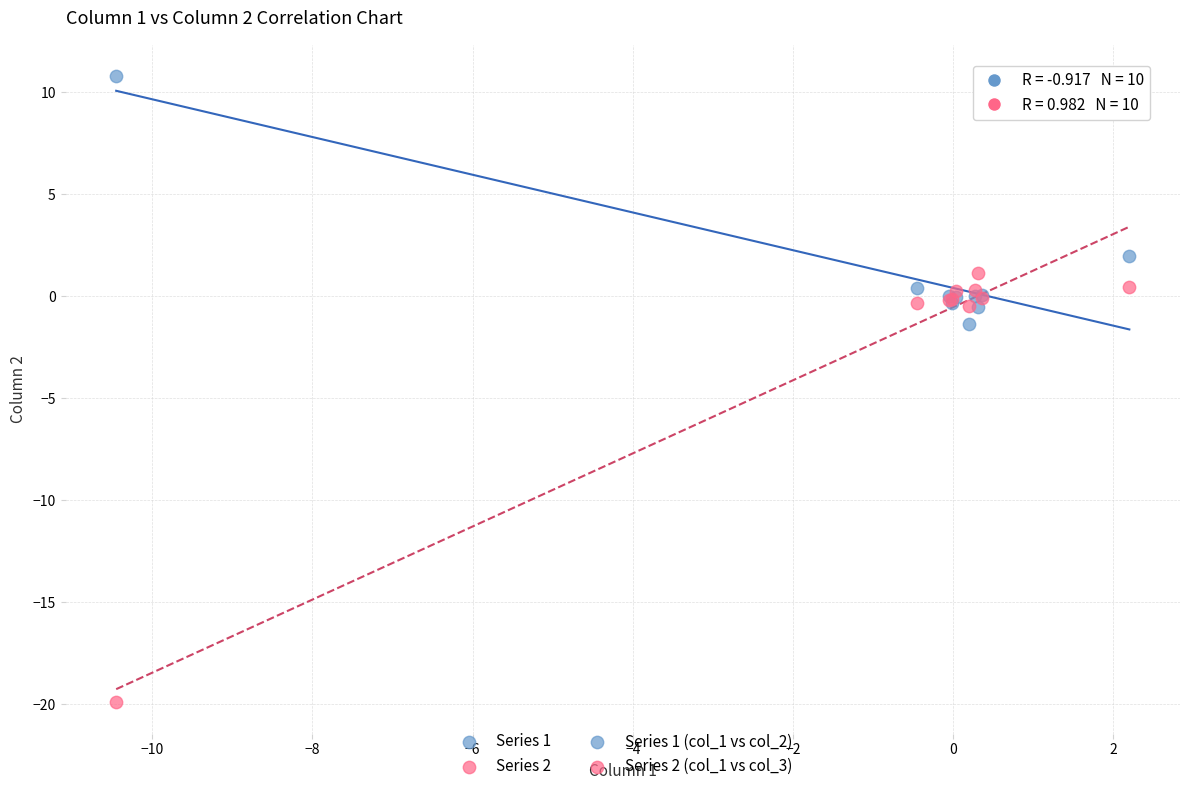

Which series reaches the minimum Y coordinate?

Series 2